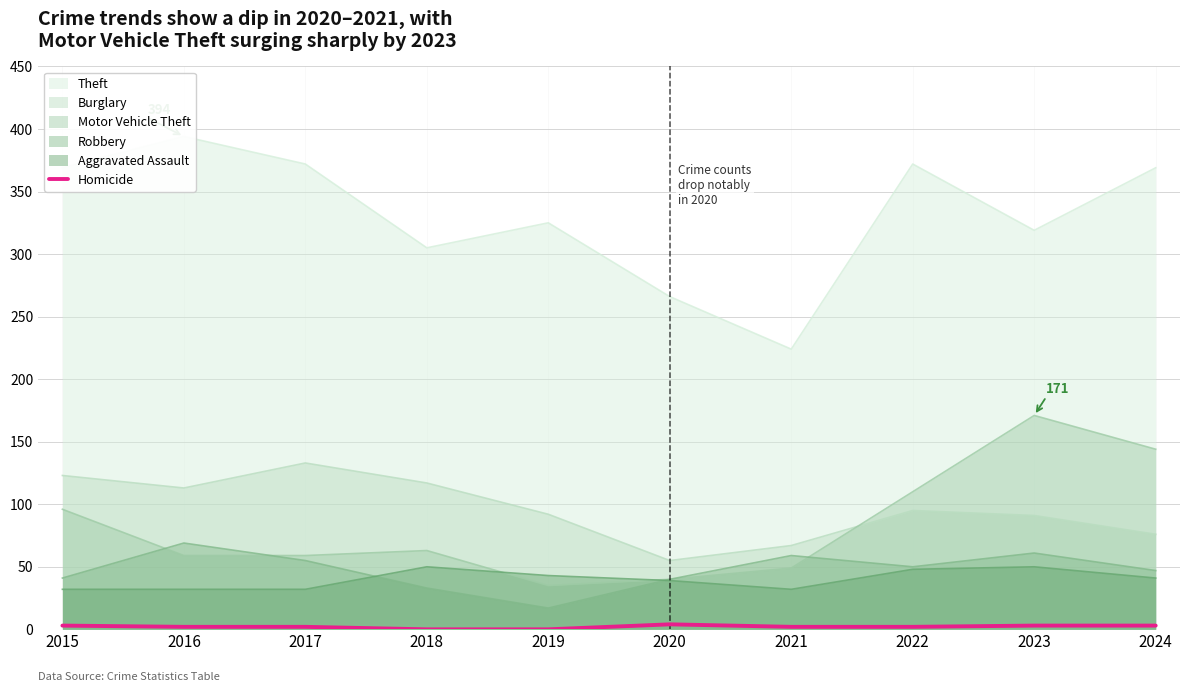

What is the value of the 3rd point from the left?

2